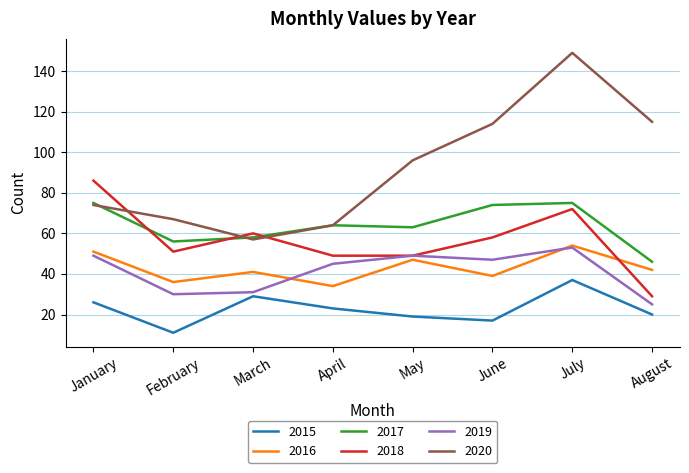

True or false: 2020 and 2015 cross at least once.

False